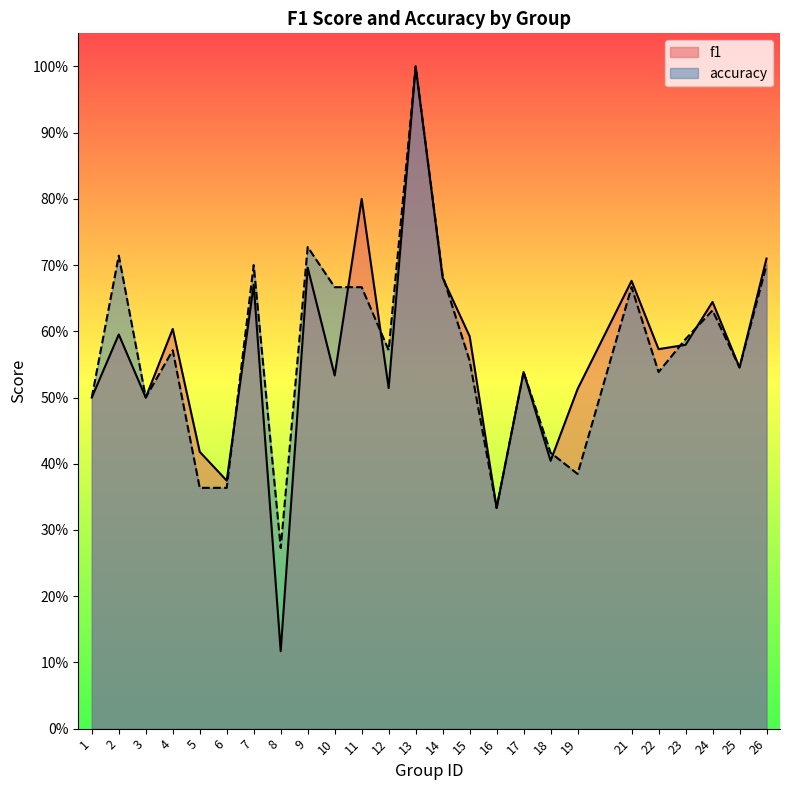

Is it true that f1 equals 0.4 at 18?

True